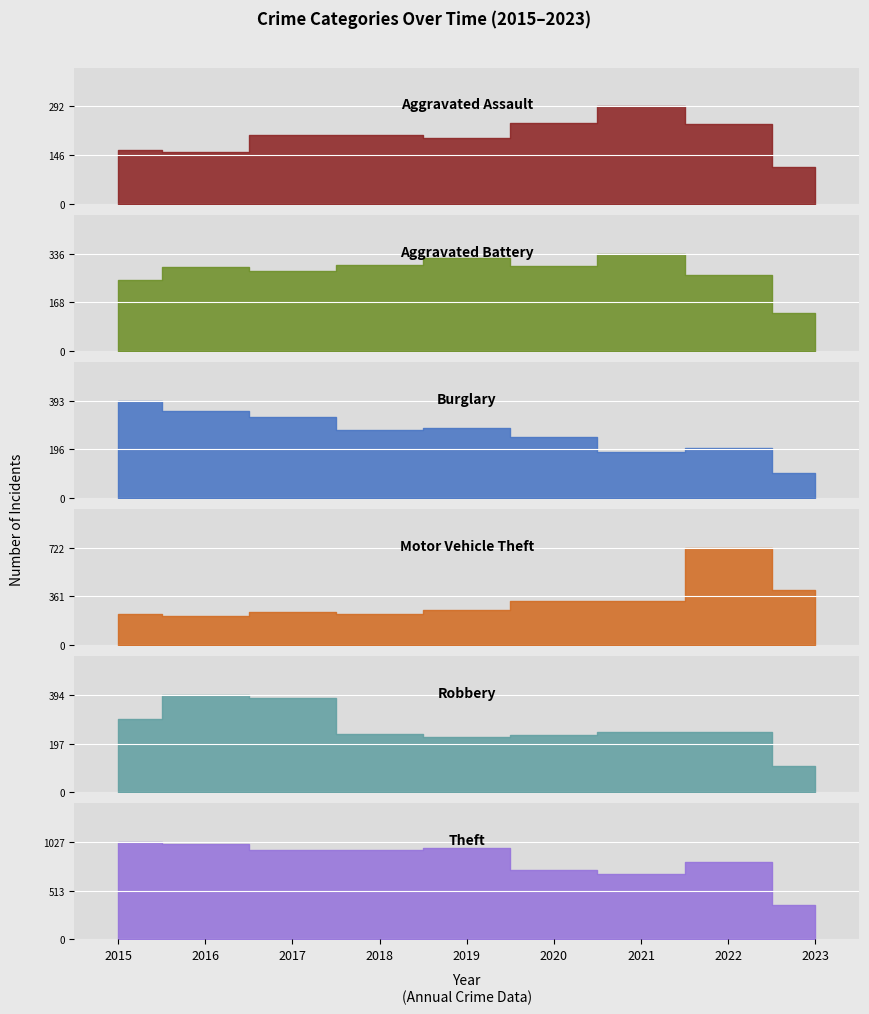

What is the value of the Motor Vehicle Theft point at the 1st from the left?

228